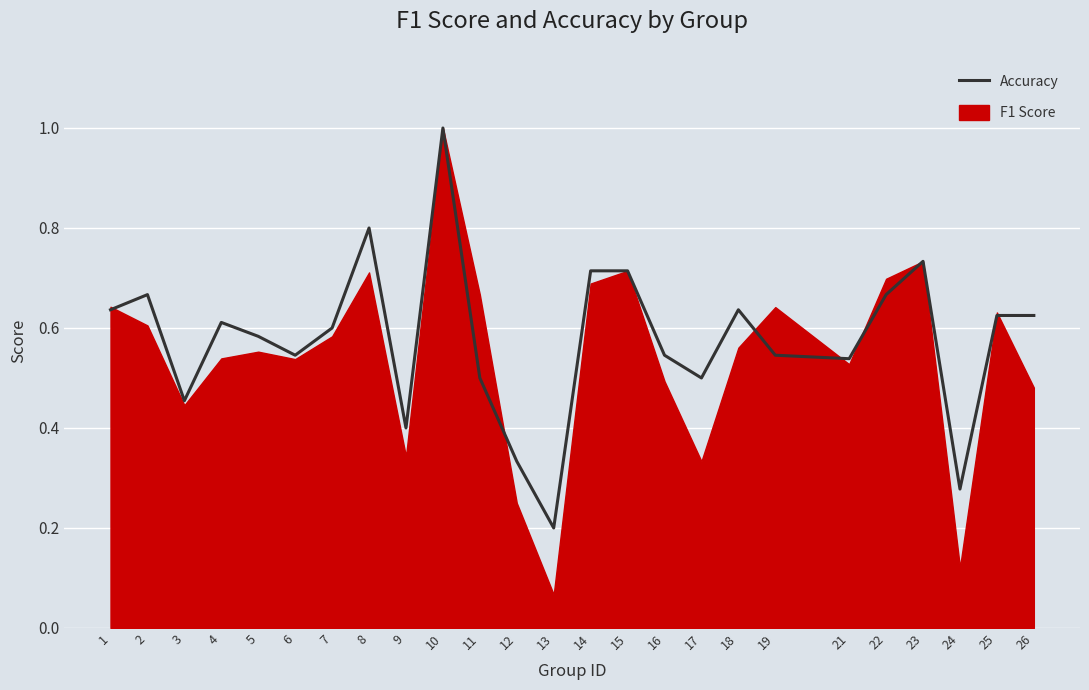

Which category has the highest value across all series?

10